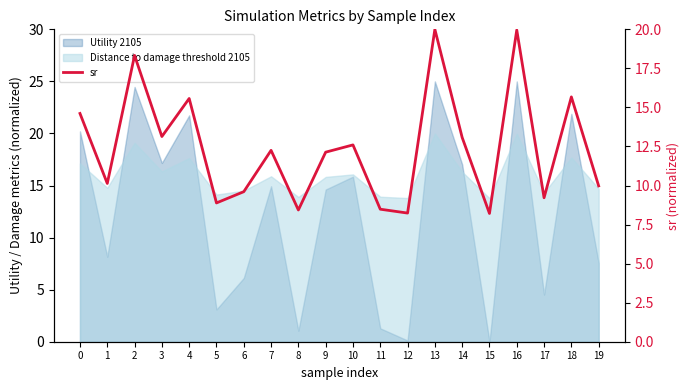

List the labels in order of value, smallest first.

15, 12, 8, 11, 5, 17, 6, 19, 1, 9, 7, 10, 14, 3, 0, 4, 18, 2, 16, 13